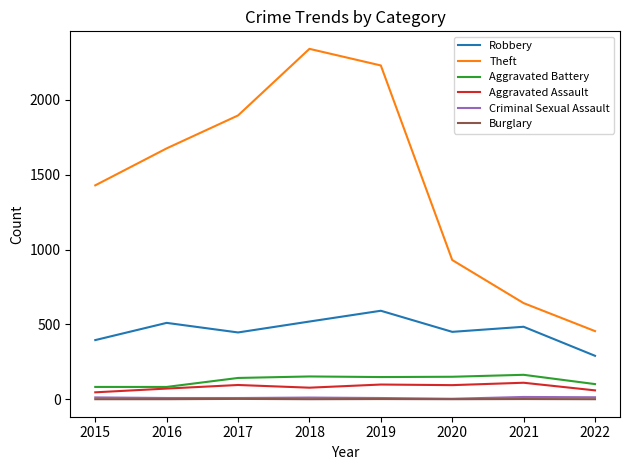

True or false: Aggravated Battery and Theft intersect in this chart.

False